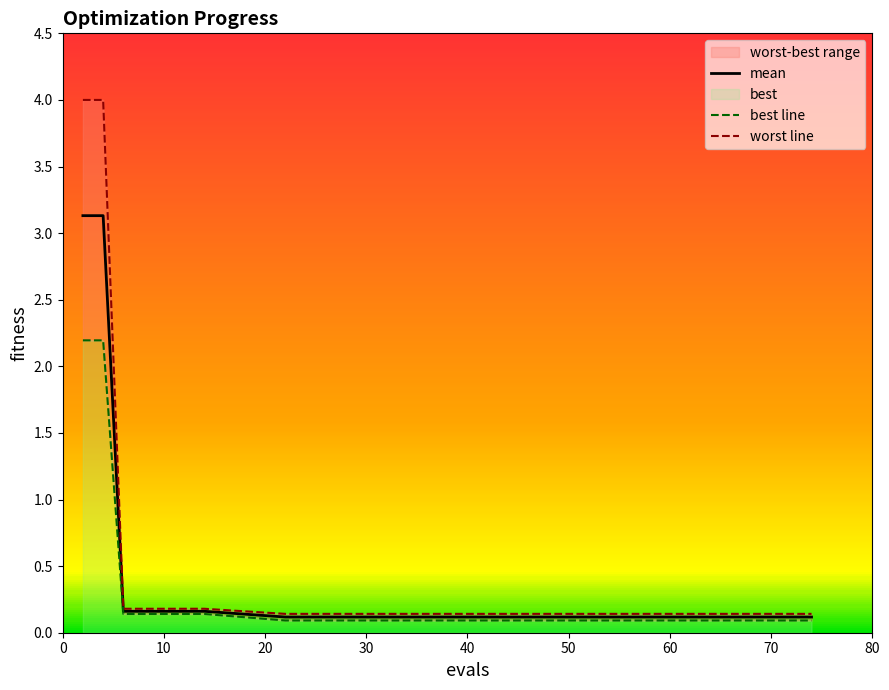

At how many categories does at least one series exceed 3?

2